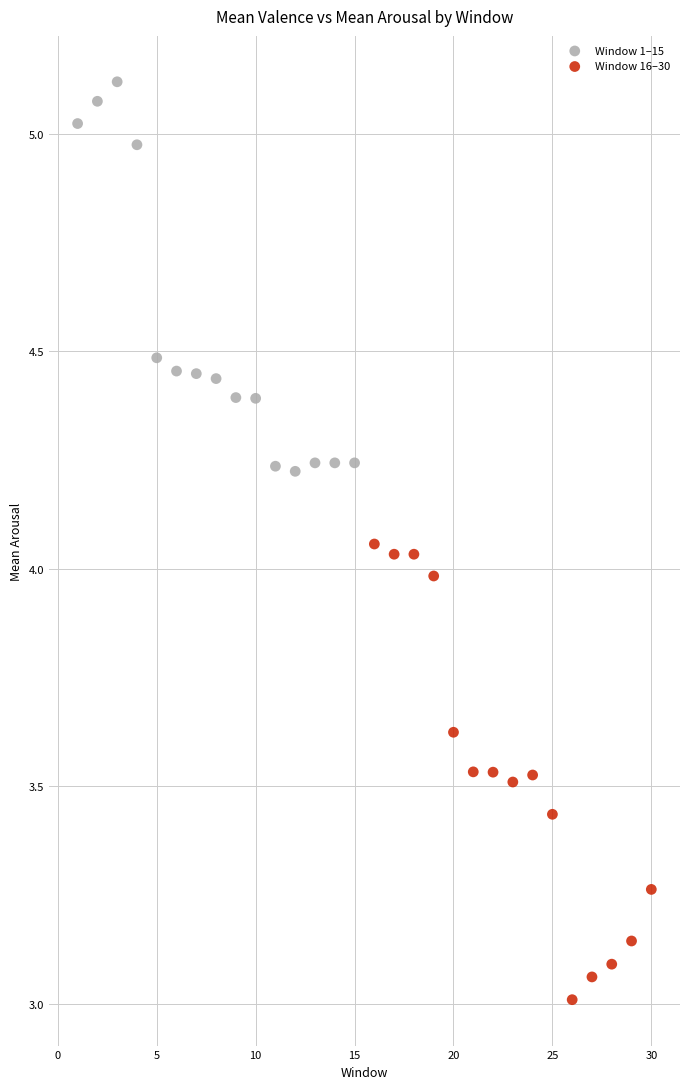

What are all the series names shown in the legend?

Window 1–15, Window 16–30